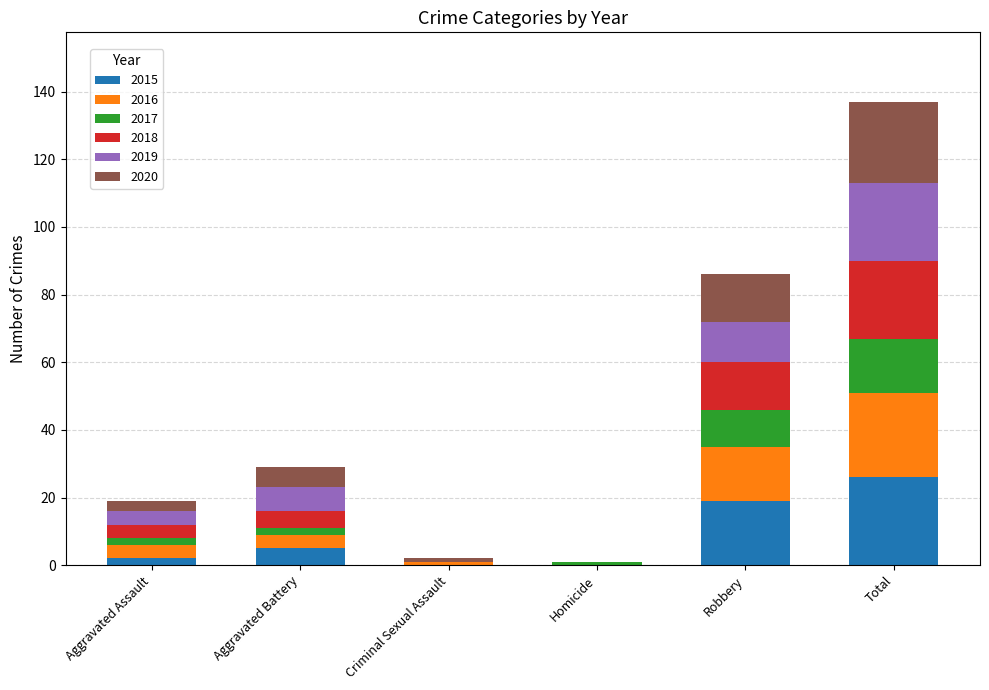

Which category has the highest value in the 2015 series?

Total